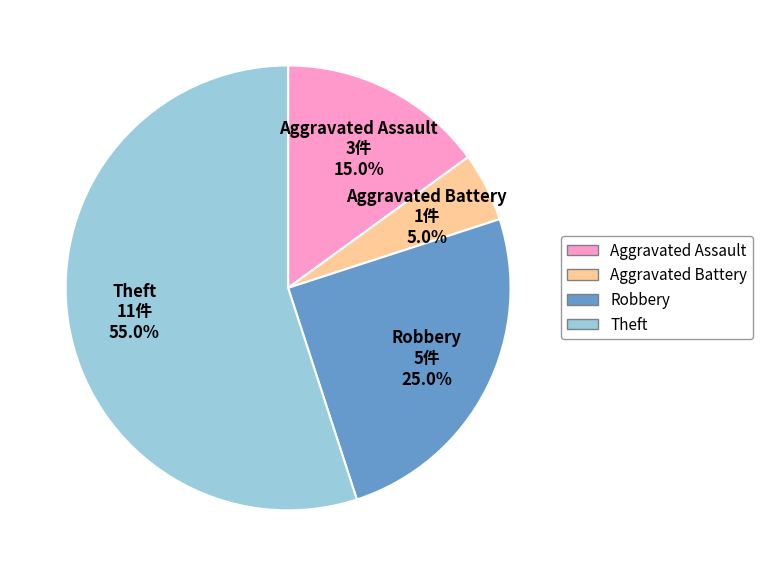

To the nearest percent, what is the combined percentage of Aggravated Battery and Theft?

60%